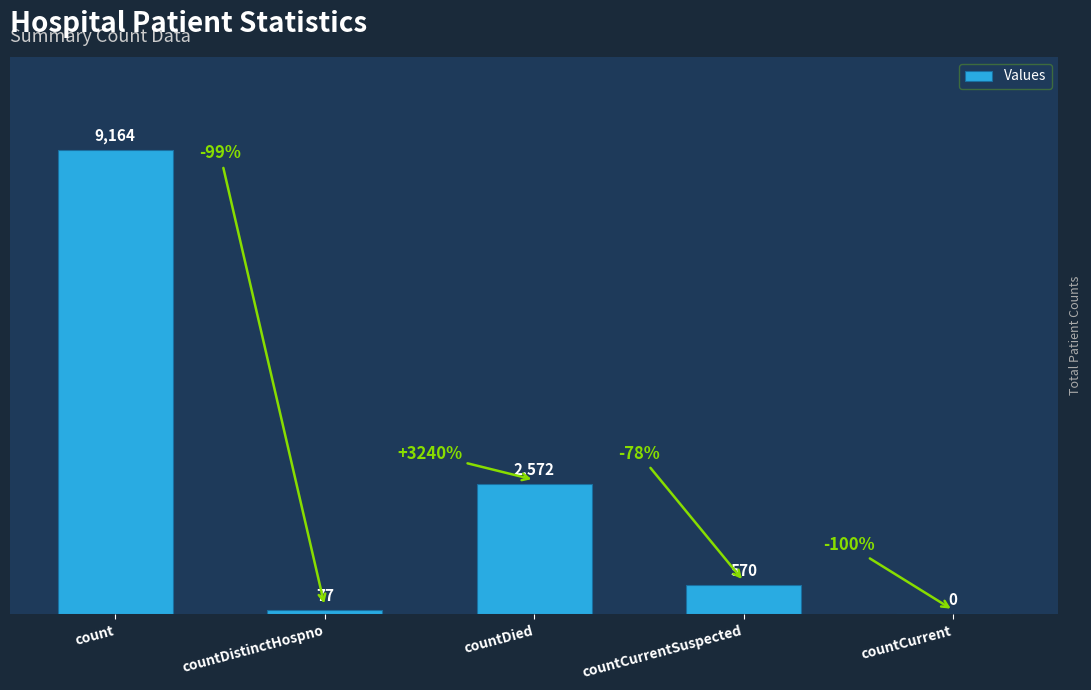

What is the sum of the values at count and countDied?

11736